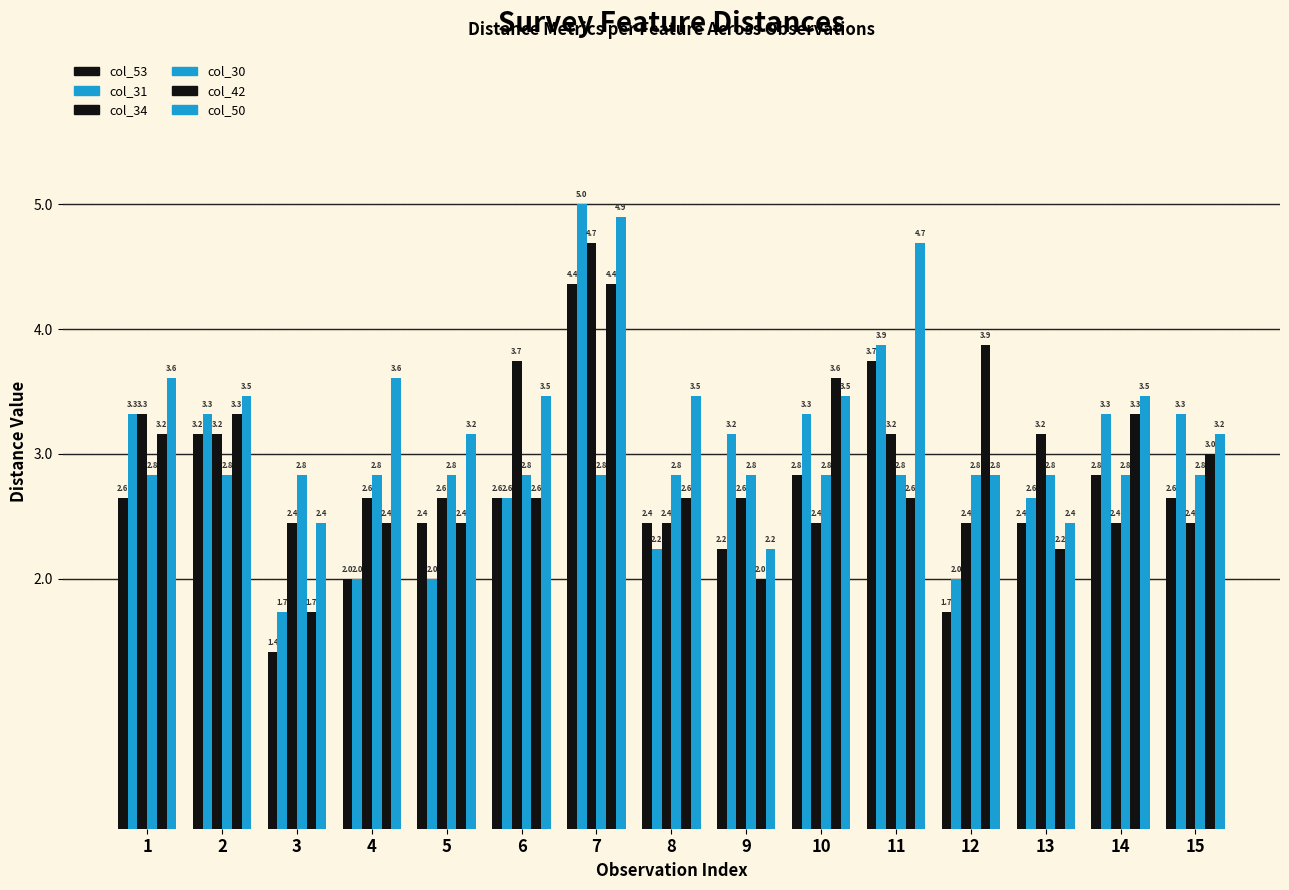

At which category is the sum across all series the highest?

7